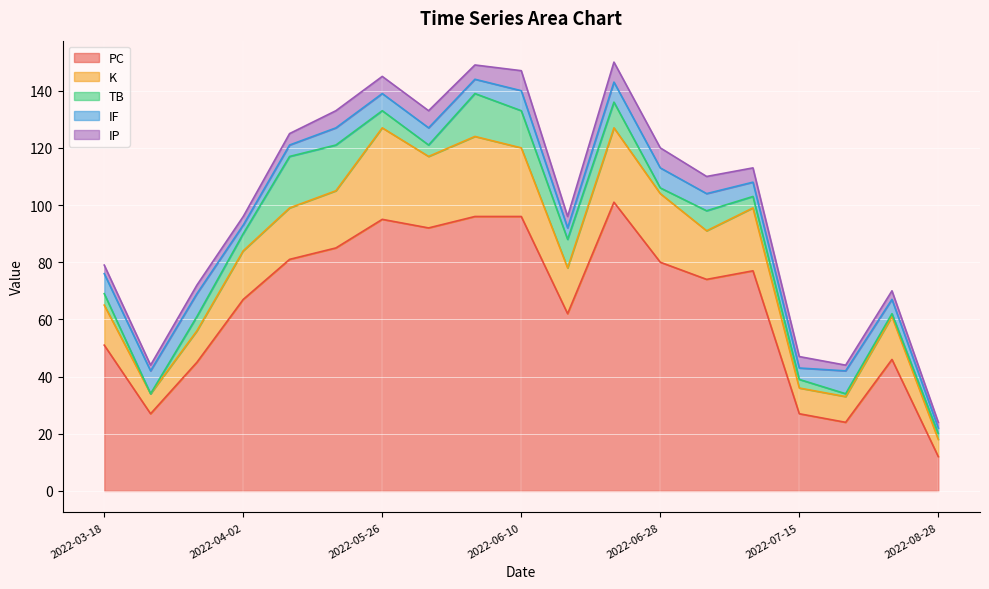

At which category does K reach its first local valley?

2022-03-22